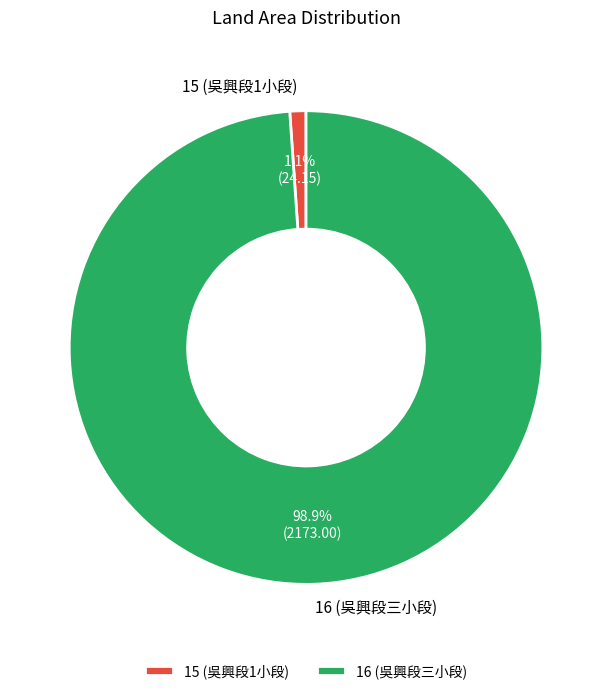

To the nearest percent, what is the difference between the largest and smallest slice percentages?

98%